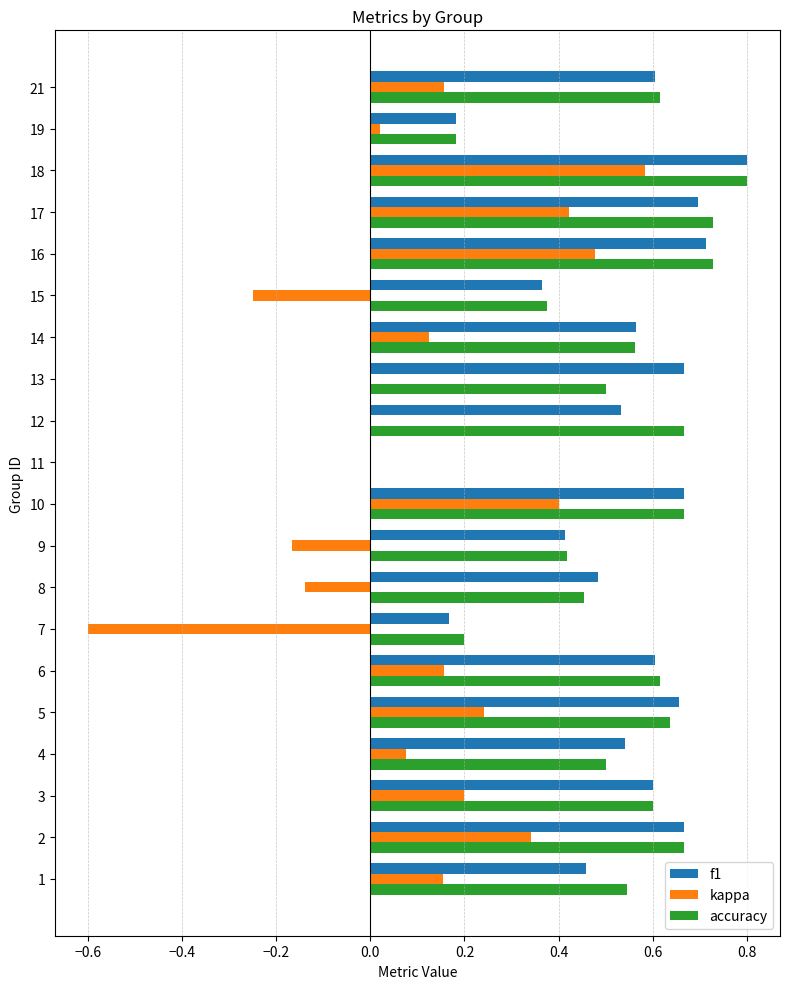

Between 4 and 7, which series saw the biggest shift?

kappa